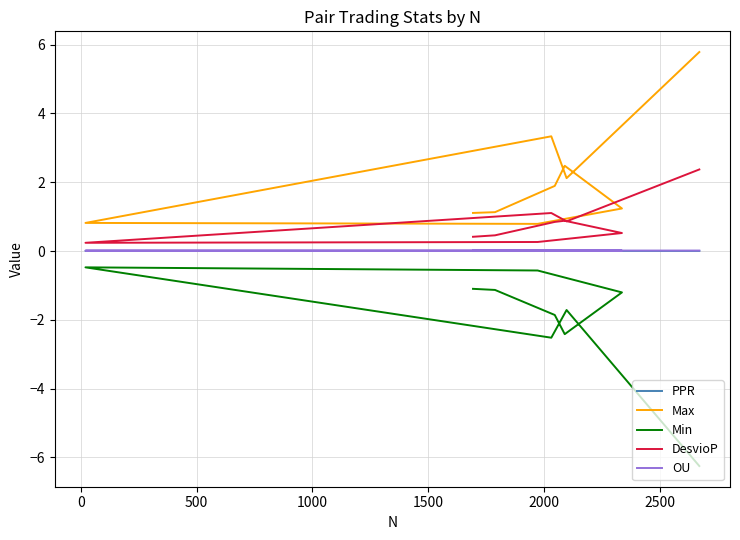

True or false: Max has a value of 0.8 at 2000.

True